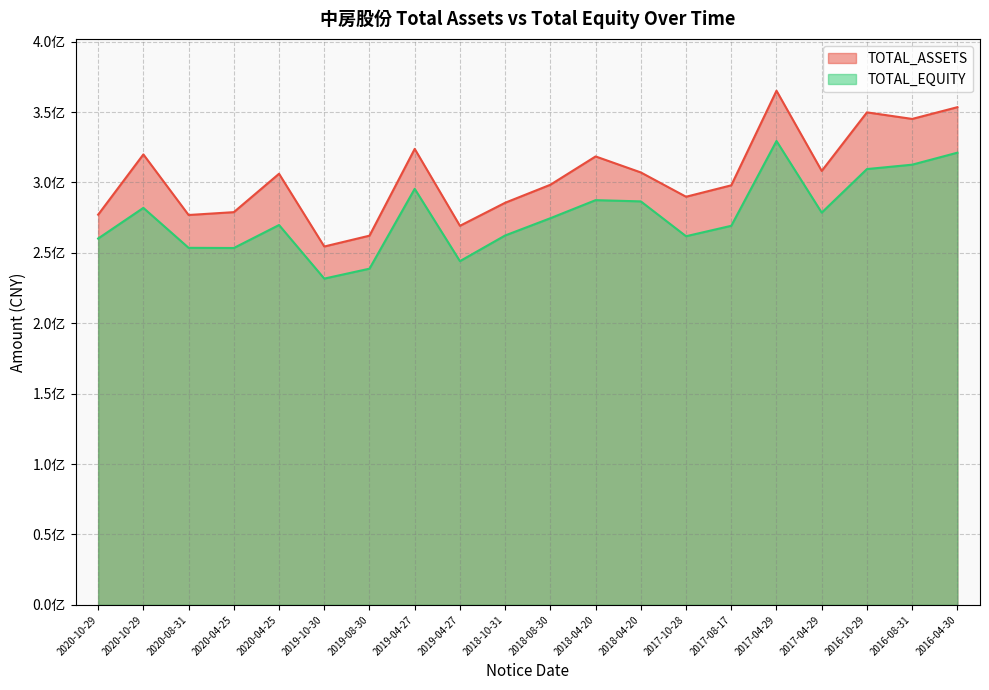

What is the greatest value displayed?

365142943.6